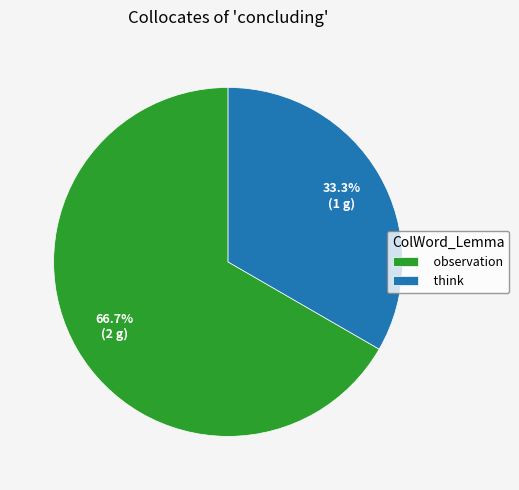

To the nearest percent, what is the difference between the largest and smallest slice percentages?

33%